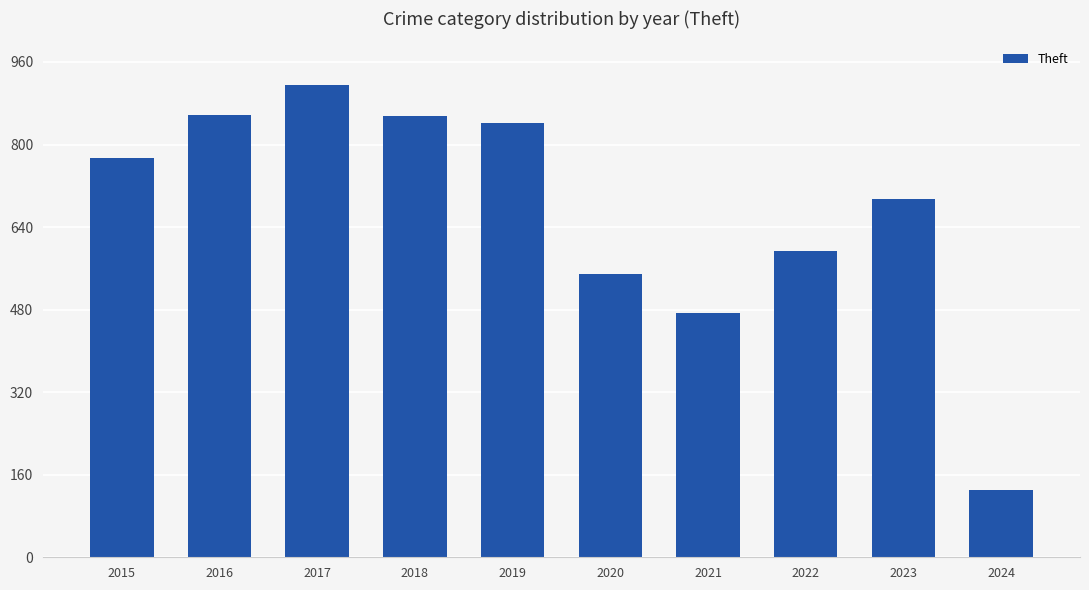

Is it true that the value at 2022 is 593?

True